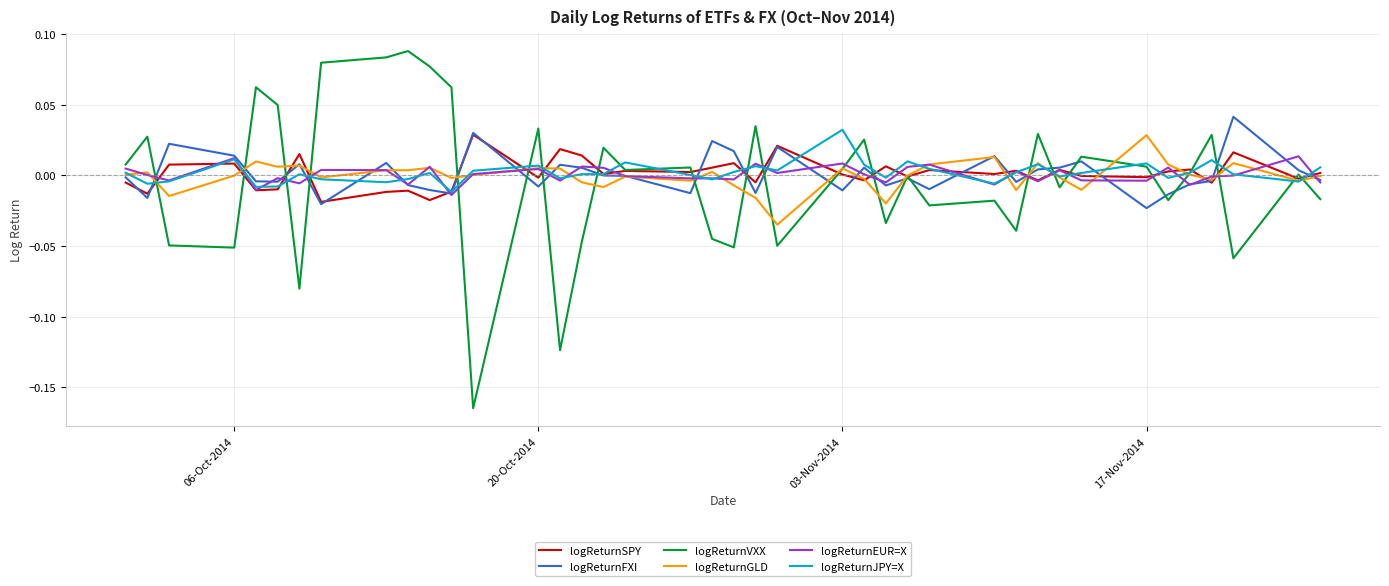

How many times do logReturnSPY and logReturnJPY=X cross each other?

22